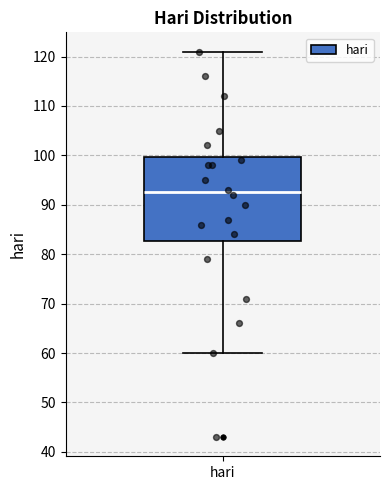

Read this box plot against the y-axis: the position of the median line, the range covered by the box, and the ends of both whiskers. The values are not printed on the chart, so give them approximately, as read against the axis.

median 93, box 83 to 100, whiskers 60 to 121